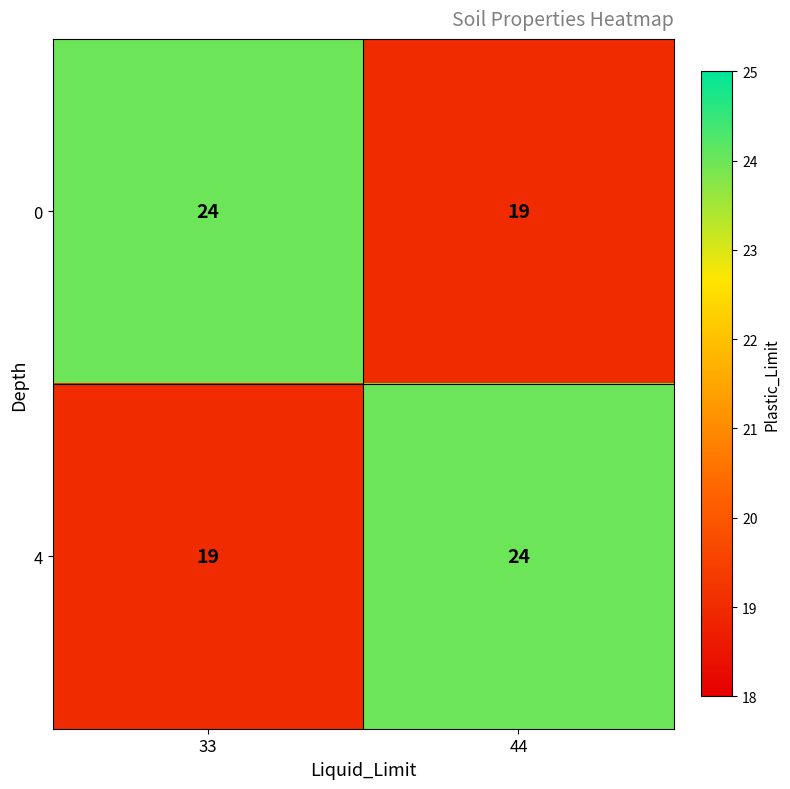

True or false: 0 has a value of 7 at 44.

False